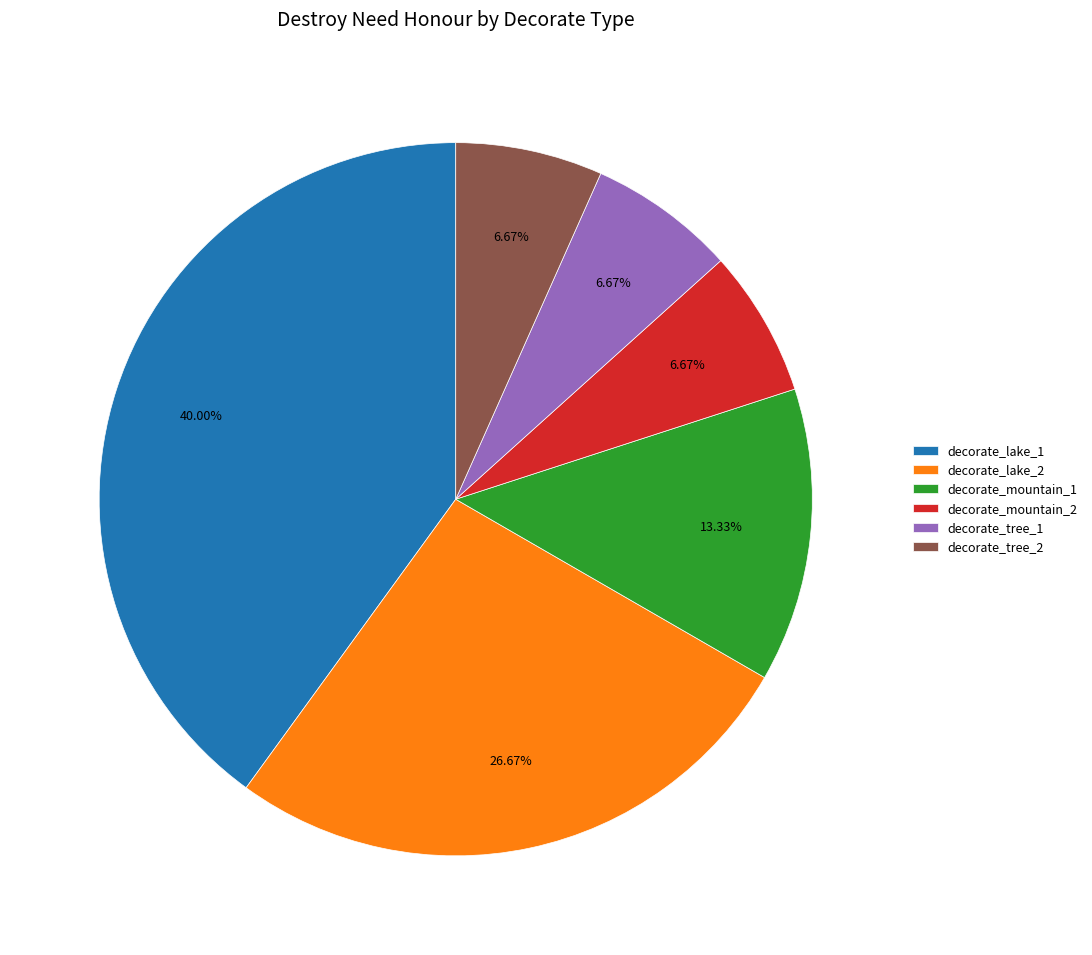

Approximately how many times larger is the value at decorate_lake_2 compared to decorate_mountain_1?

2.0